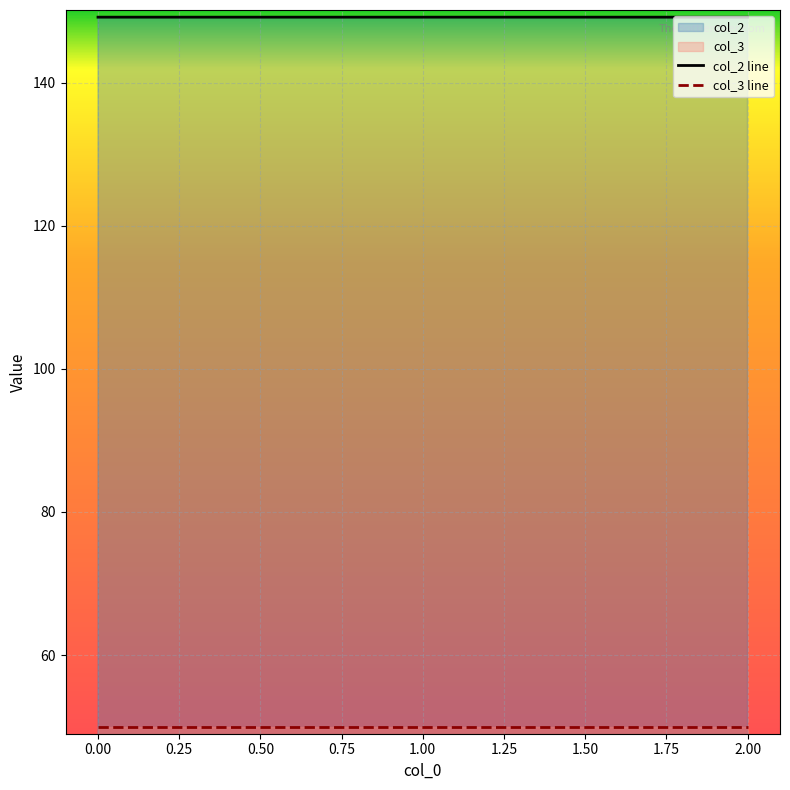

What is the average value of the col_2 line series?

149.2